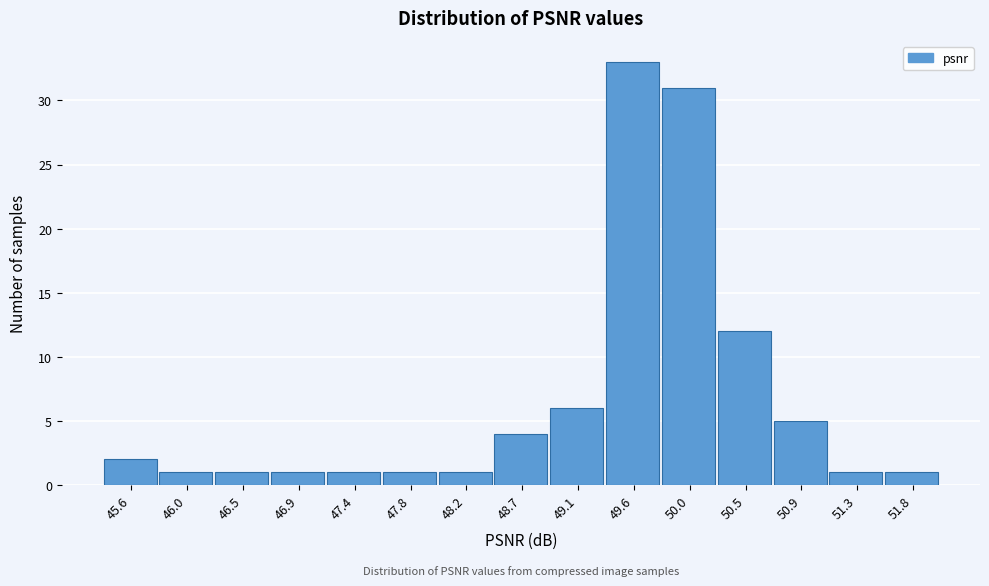

Reading left to right, transcribe this chart: for each bar, give the range it covers on the x-axis and its height. Neither the bar edges nor the heights are printed on the chart, so give them approximately, as read against the axes.

45.35 to 45.80: 2
45.80 to 46.25: 1
46.25 to 46.70: 1
46.70 to 47.15: 1
47.15 to 47.60: 1
47.60 to 48.00: 1
48.00 to 48.45: 1
48.45 to 48.90: 4
48.90 to 49.35: 6
49.35 to 49.80: 33
49.80 to 50.25: 31
50.25 to 50.65: 12
50.65 to 51.10: 5
51.10 to 51.55: 1
51.55 to 52.00: 1